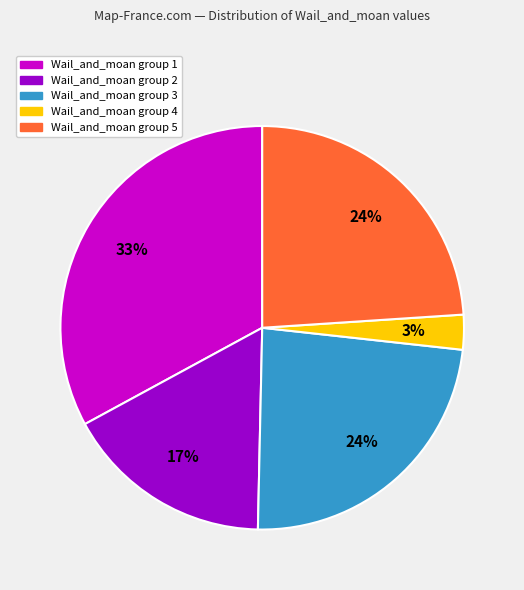

Is there a majority slice in this chart?

No